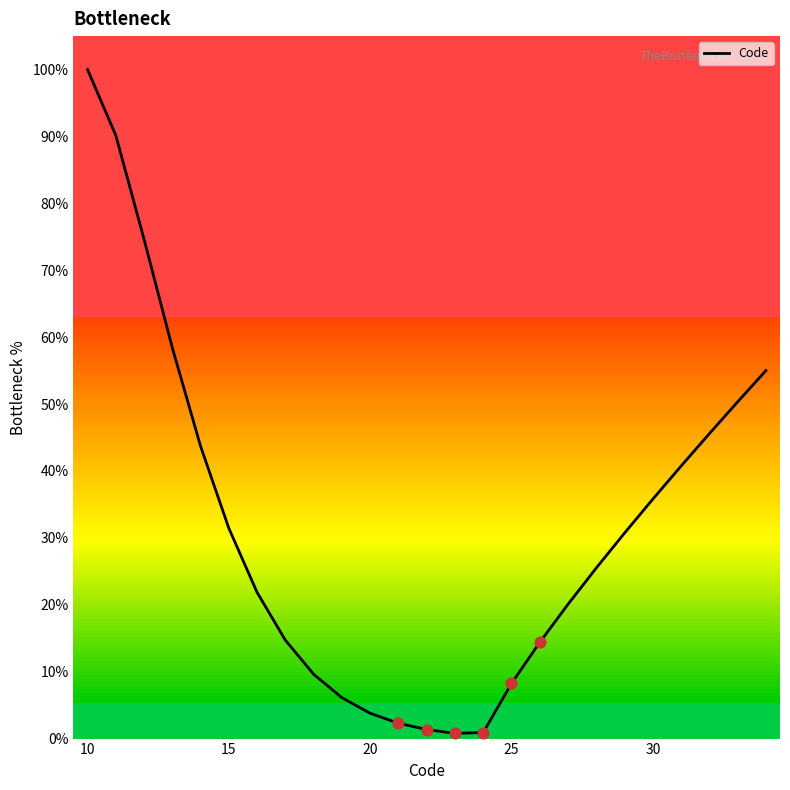

What is the greatest value displayed?

100.0